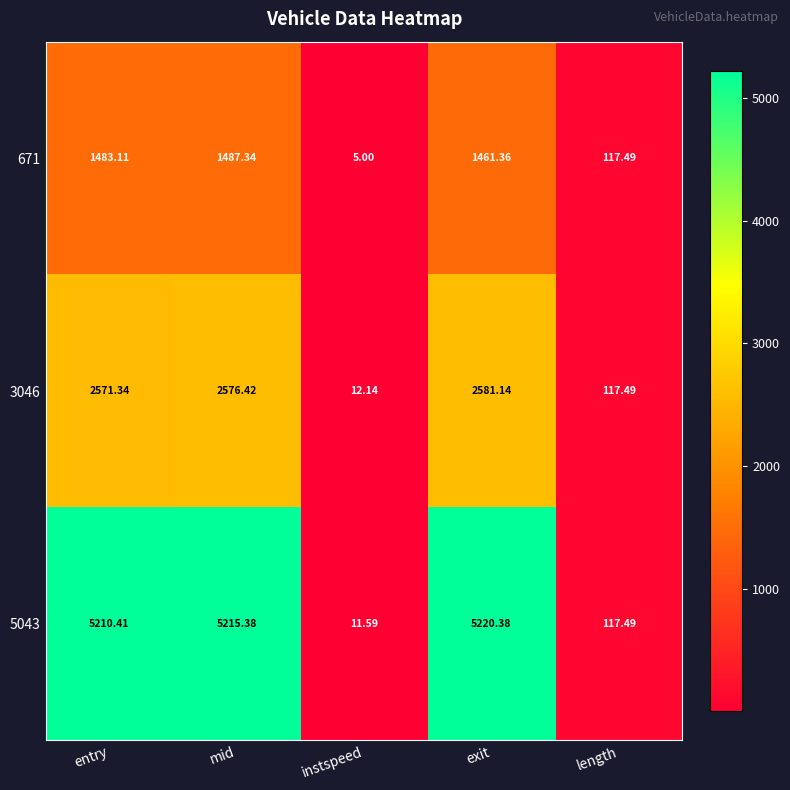

At which category is the sum across all series the highest?

mid